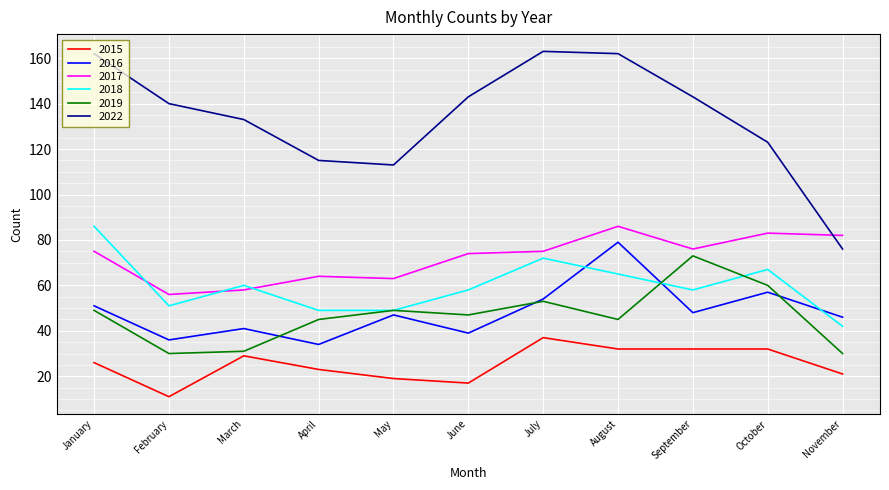

At which label is 2018 closest to 64?

August